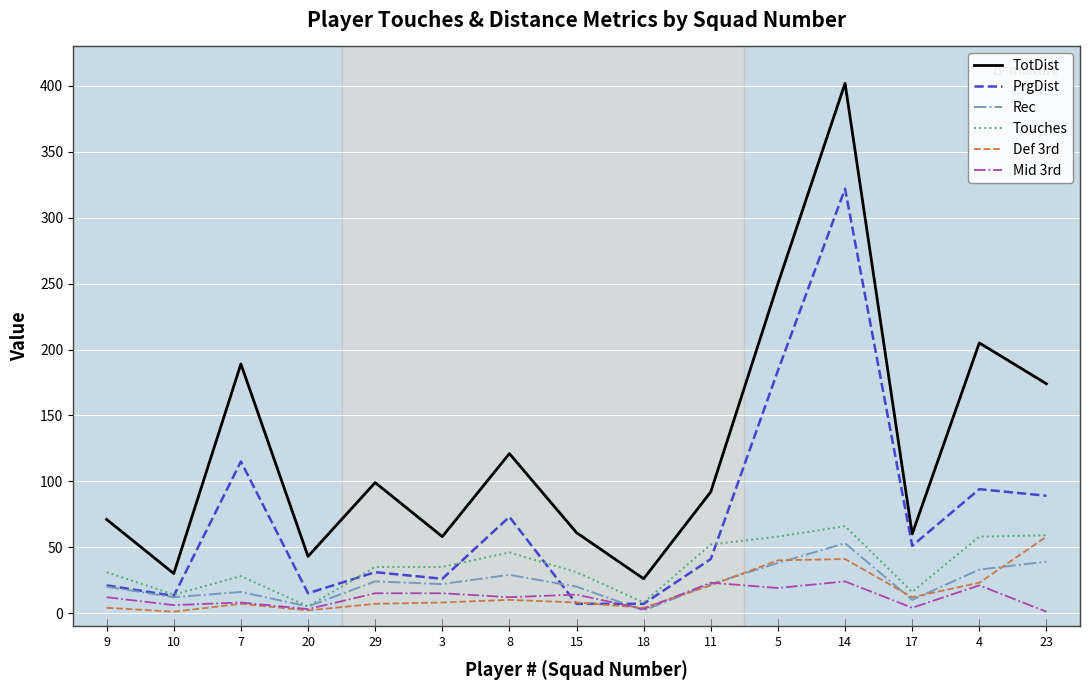

What is the minimum value shown in the chart?

1